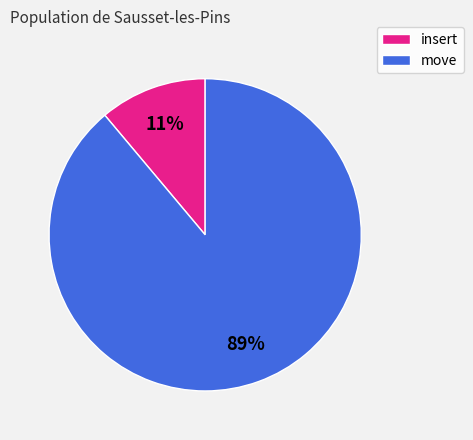

Is the sum of insert and move greater than half?

Yes